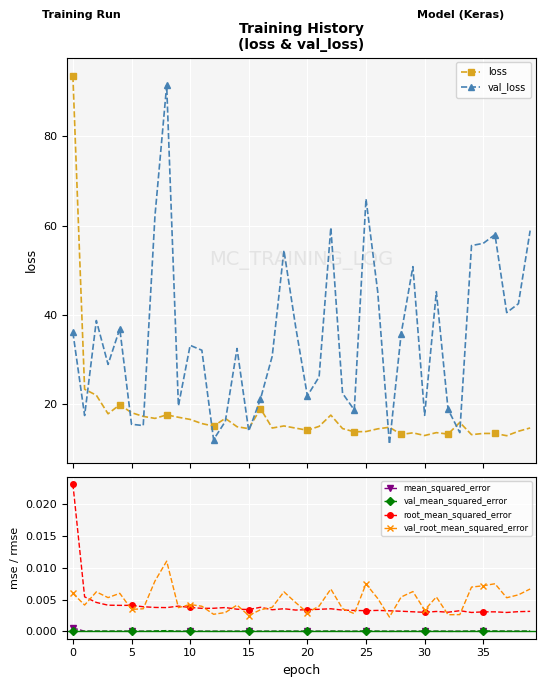

In val_root_mean_squared_error, how many points are lower than both neighbors (excluding endpoints)?

12